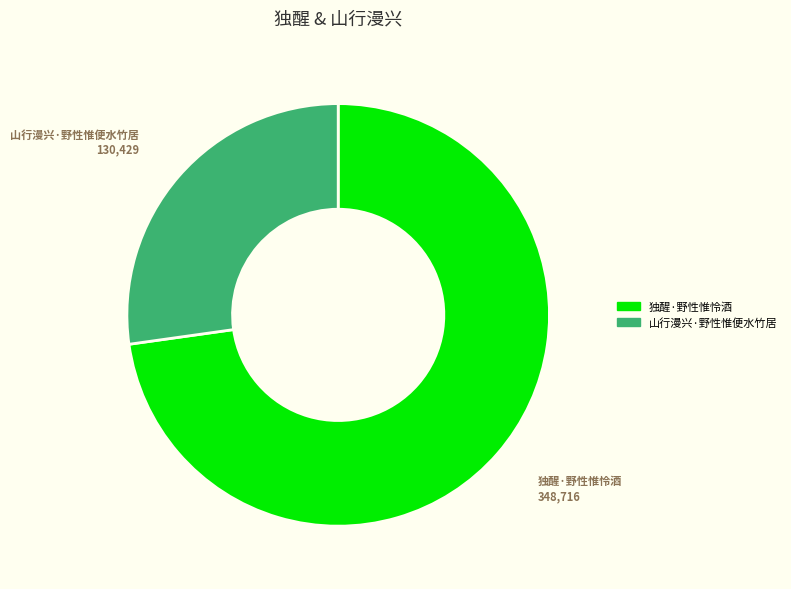

True or false: 山行漫兴·野性惟便水竹居 accounts for 27% of the total.

True